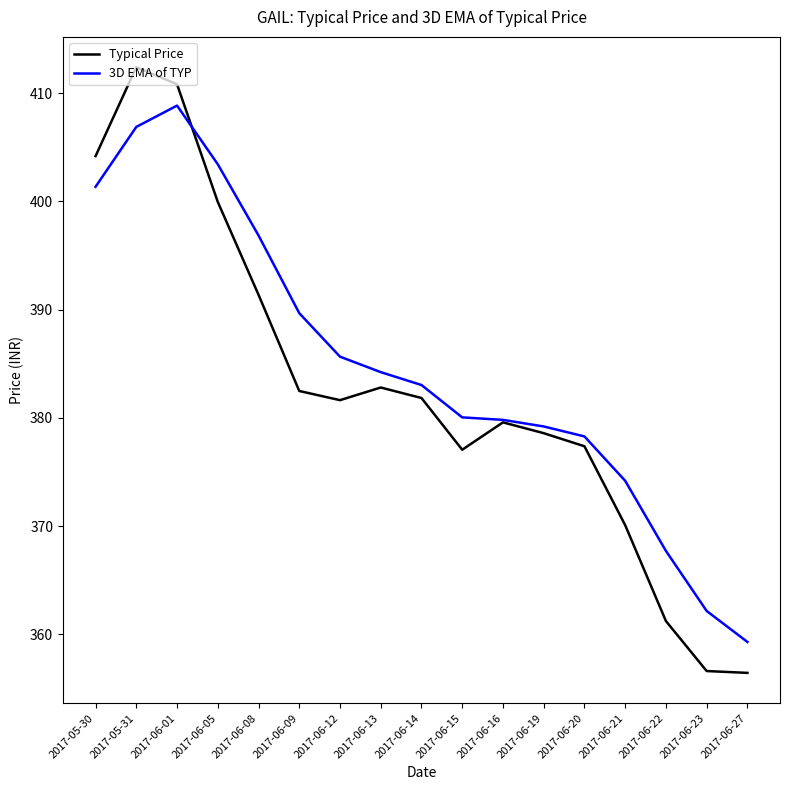

At which category does Typical Price reach its first local valley?

2017-06-12